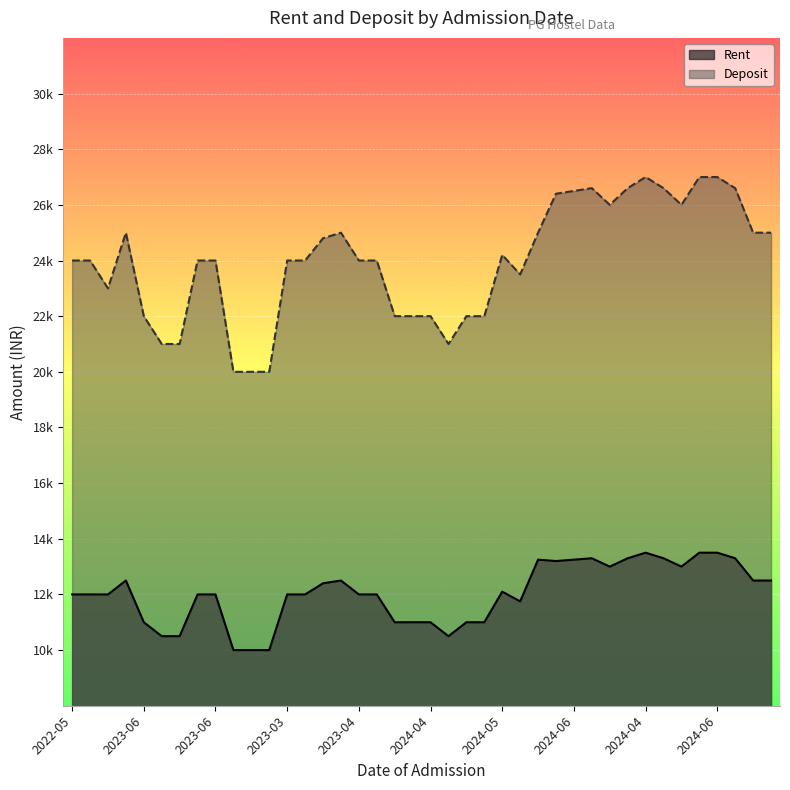

True or false: Rent and Deposit intersect in this chart.

False